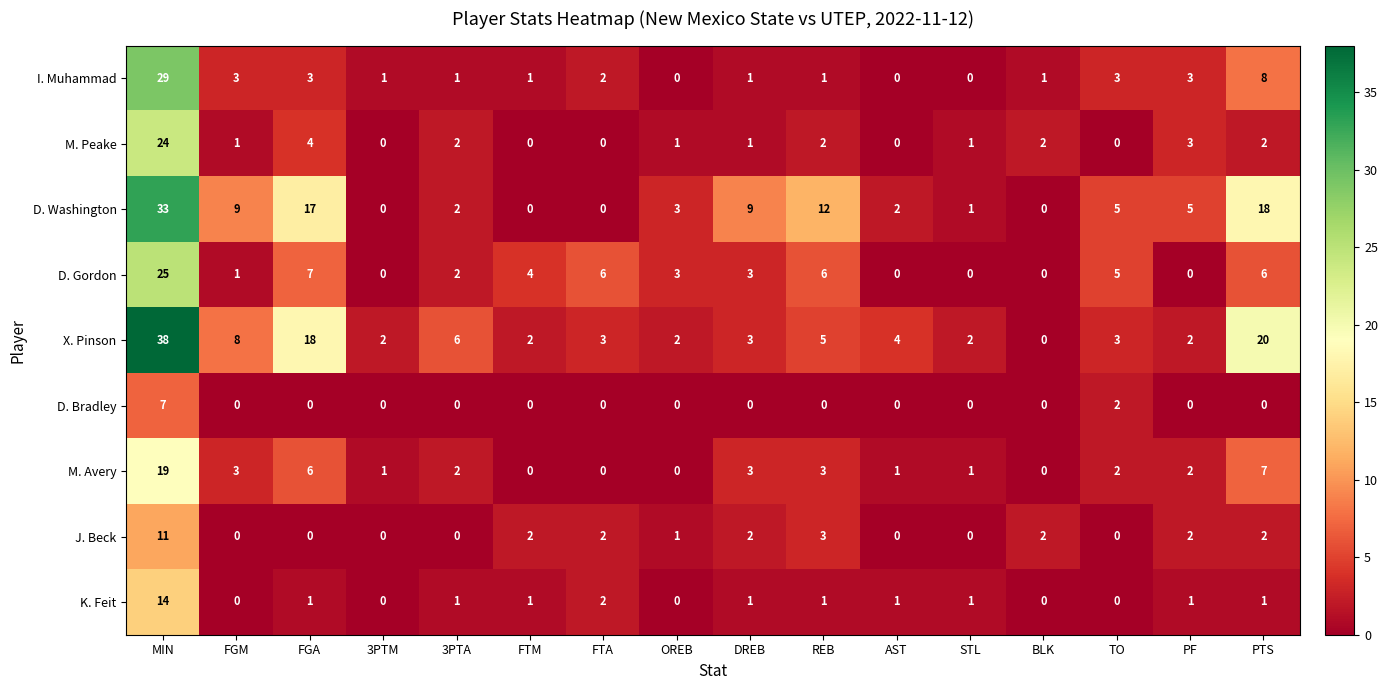

Rank the series by their maximum value, from lowest to highest.

D. Bradley, J. Beck, K. Feit, M. Avery, M. Peake, D. Gordon, I. Muhammad, D. Washington, X. Pinson